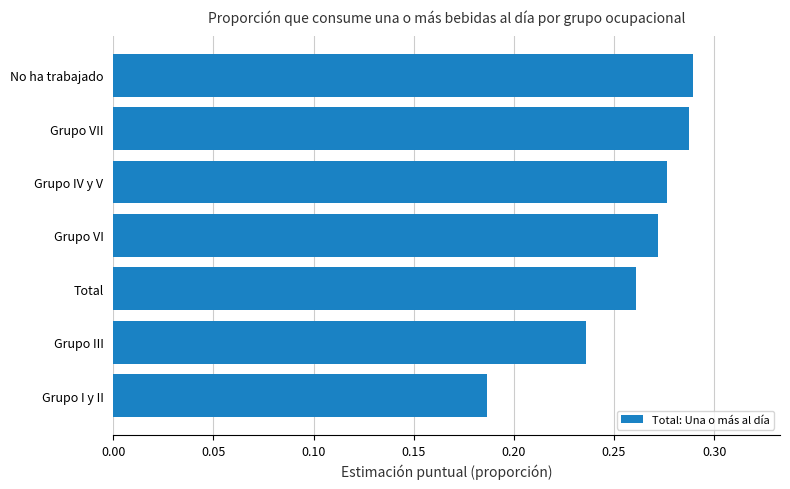

True or false: the data shows 0.3 at Grupo I y II.

False